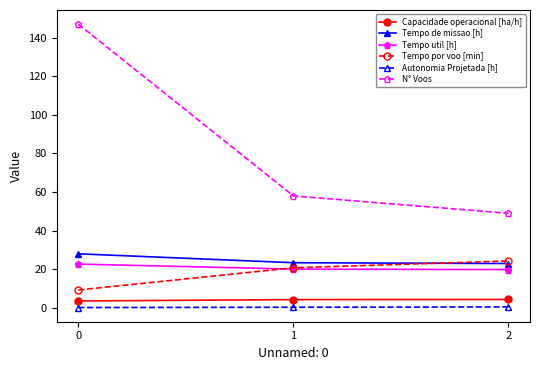

The value of N° Voos at 1 is 58.0. True or false?

True